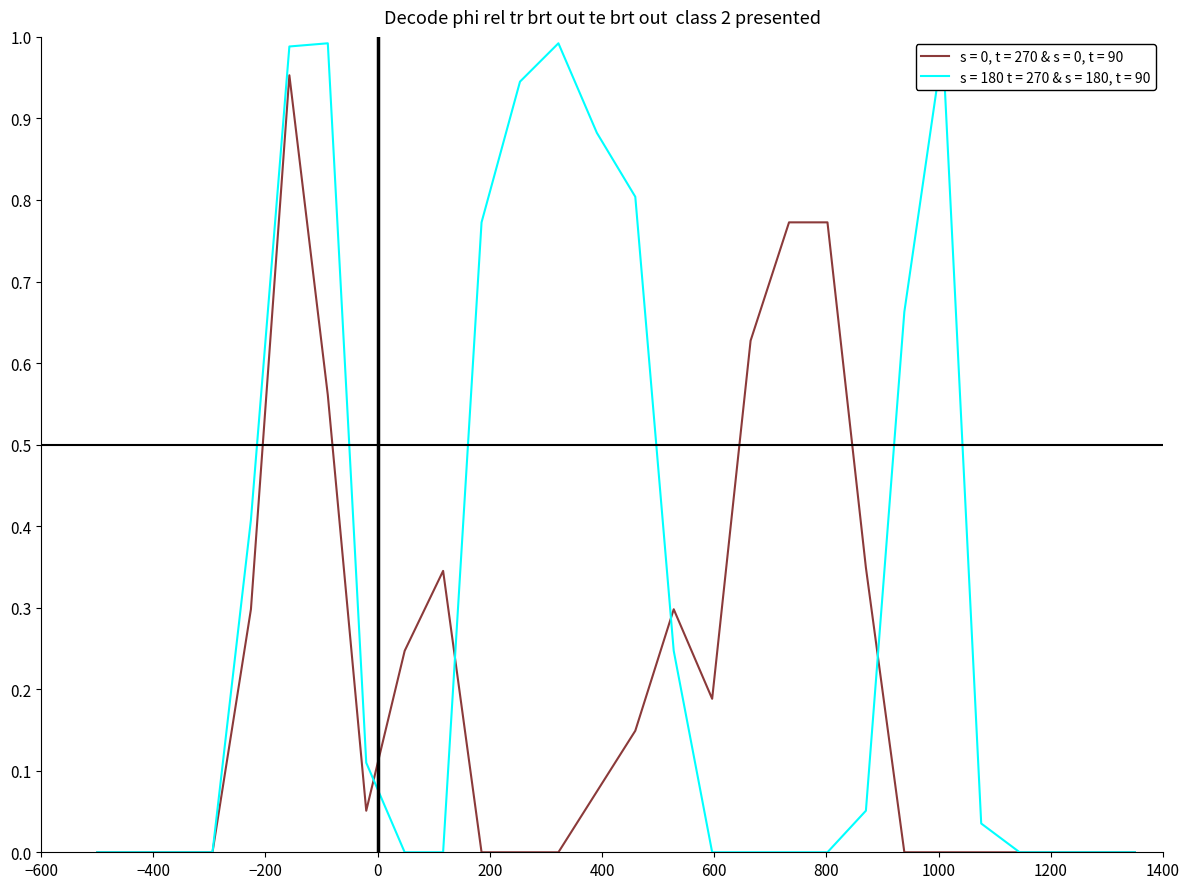

Which series has the largest total across all categories?

s = 180 t = 270 & s = 180, t = 90